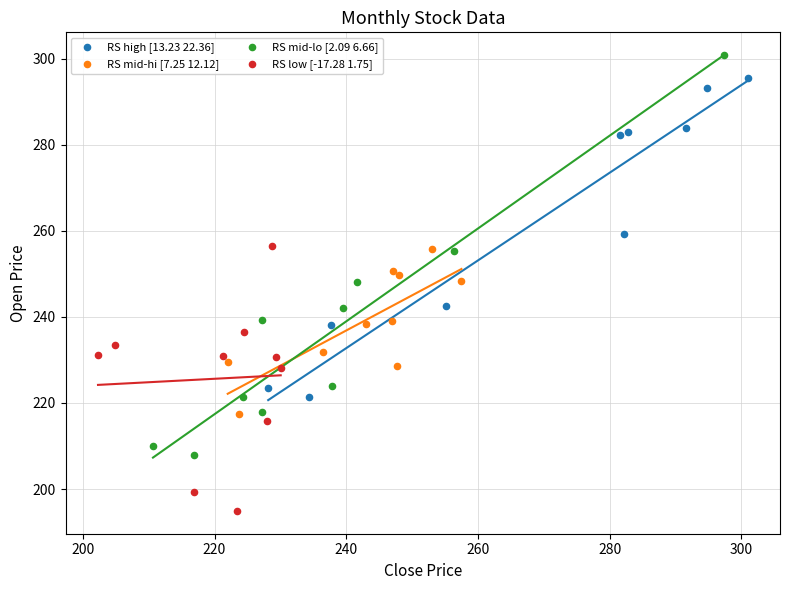

Which series reaches the minimum Y coordinate?

RS low [-17.28 1.75]